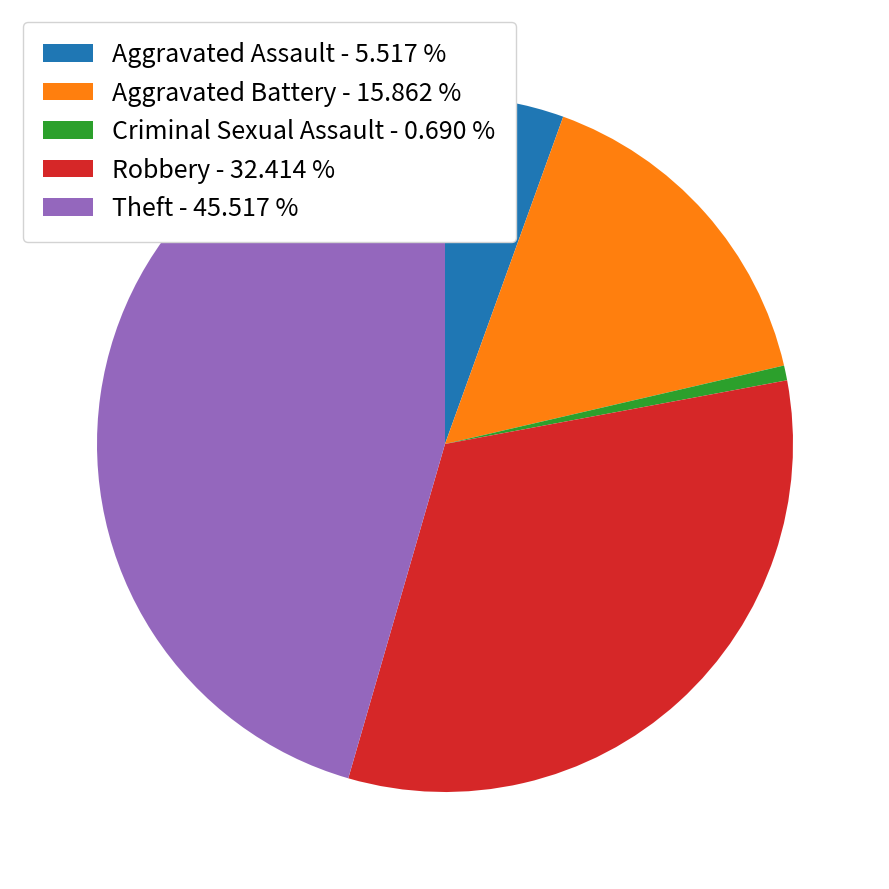

Between Robbery and Criminal Sexual Assault, which is larger?

Robbery